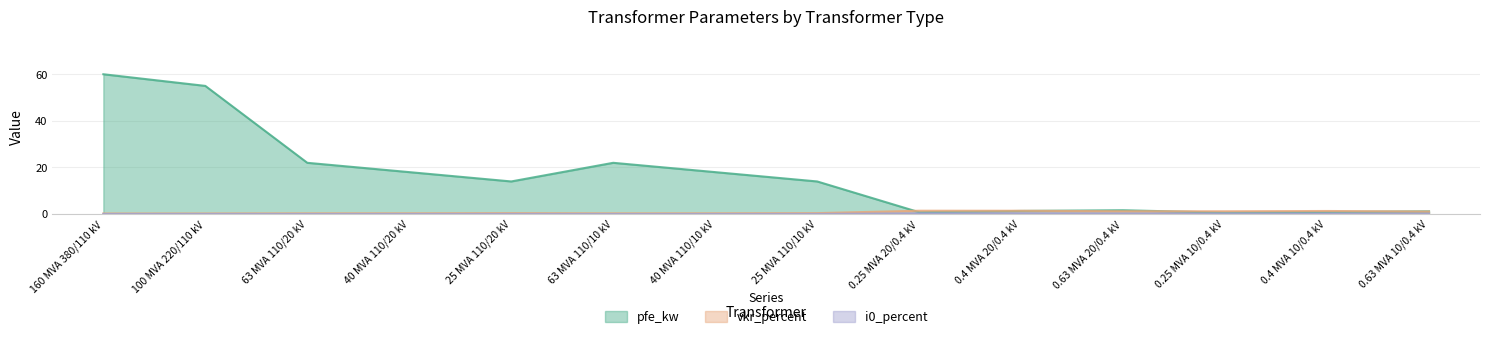

True or false: vkr_percent and pfe_kw intersect in this chart.

True